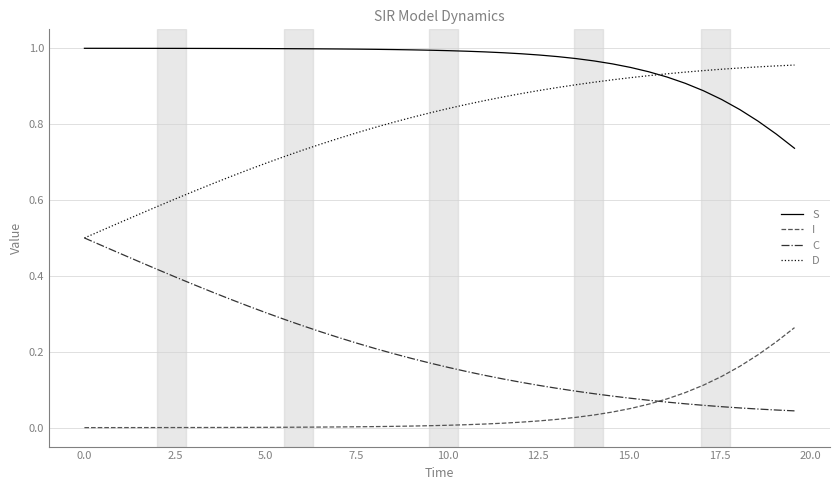

List the series in order of their overall mean, highest first.

S, D, C, I